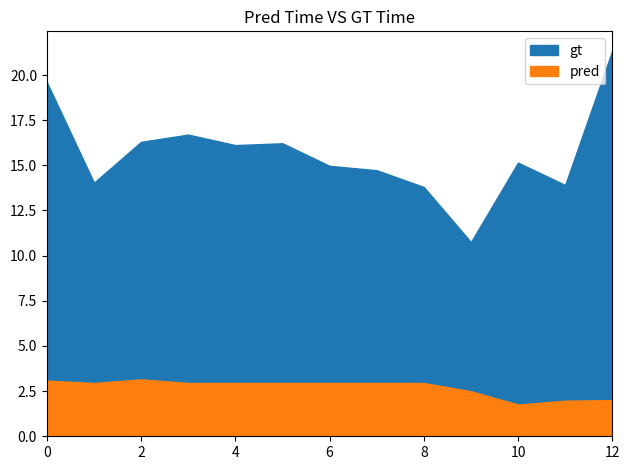

What are all the series names shown in the legend?

gt, pred